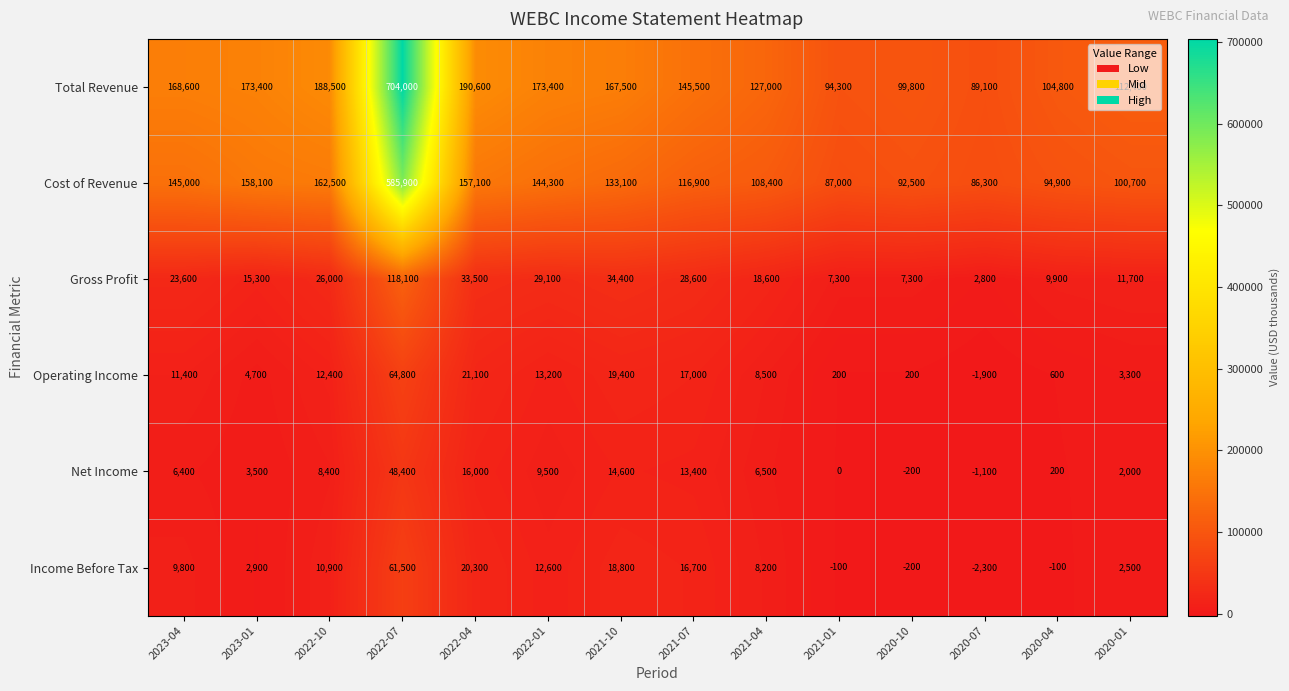

Between 2021-10 and 2021-01, which series saw the biggest shift?

Total Revenue